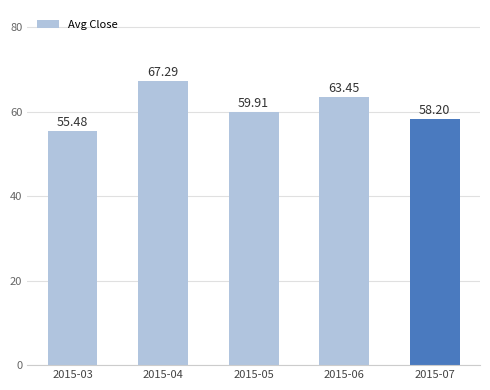

The value at 2015-05 is 59.9. True or false?

True